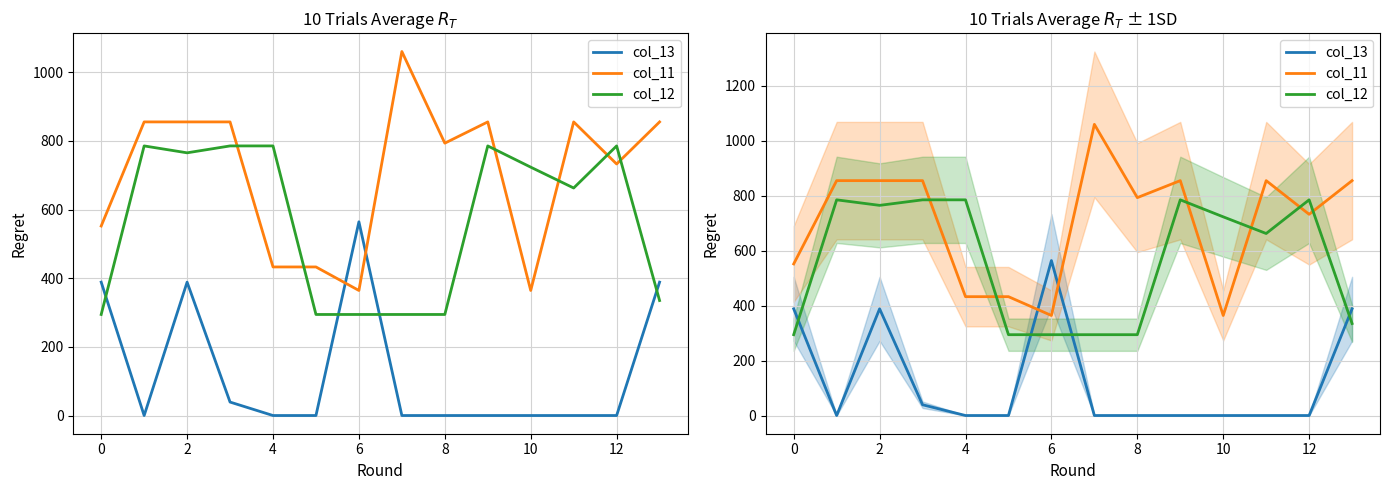

At which label does col_12 reach its minimum?

8